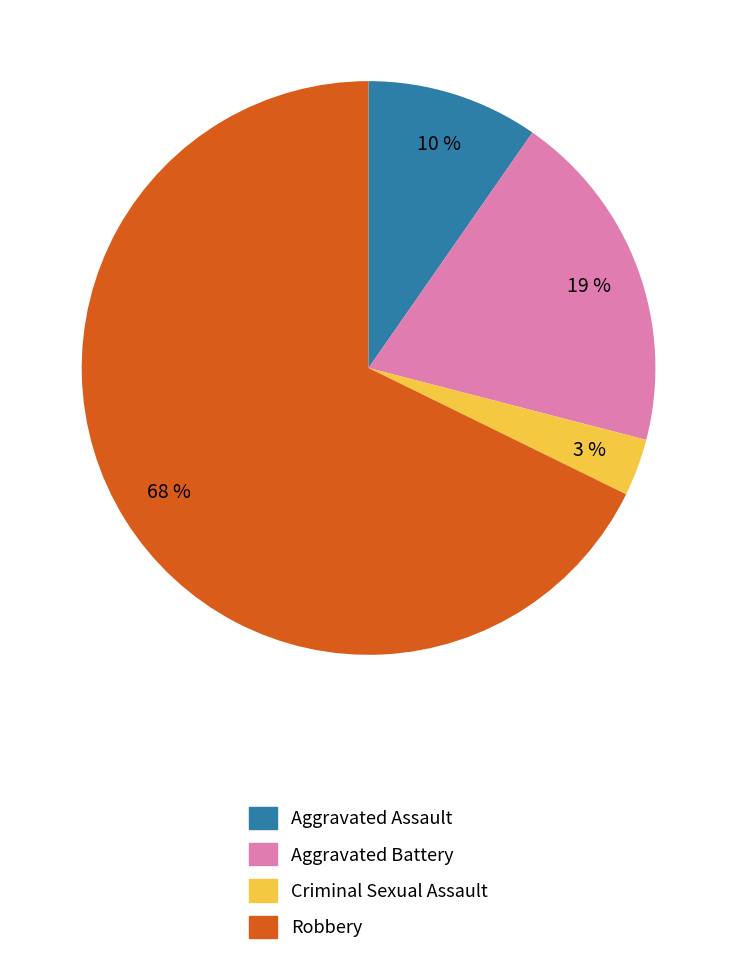

To the nearest percent, what portion does Aggravated Assault represent?

10%